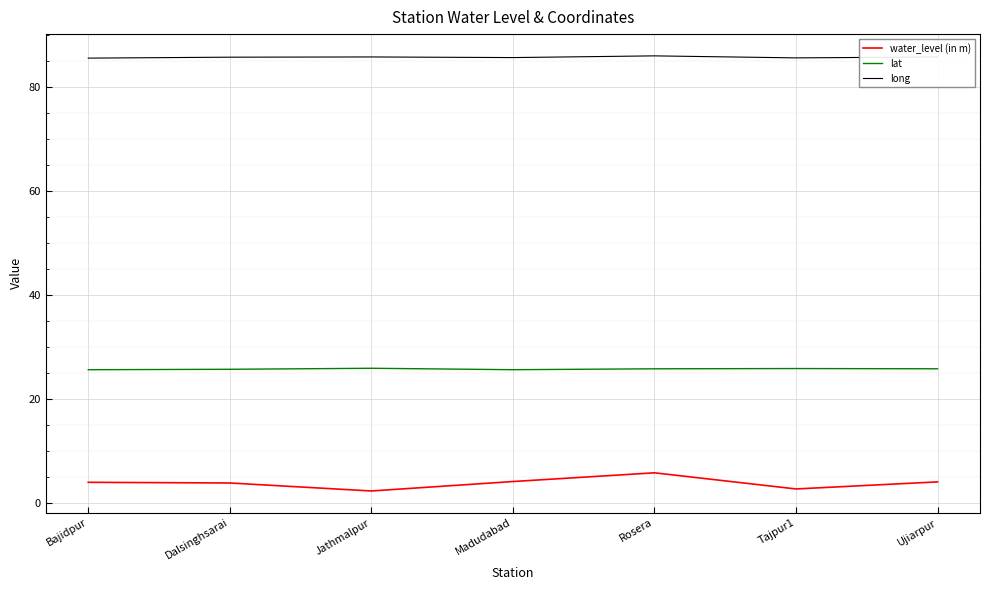

True or false: water_level (in m) and lat intersect in this chart.

False